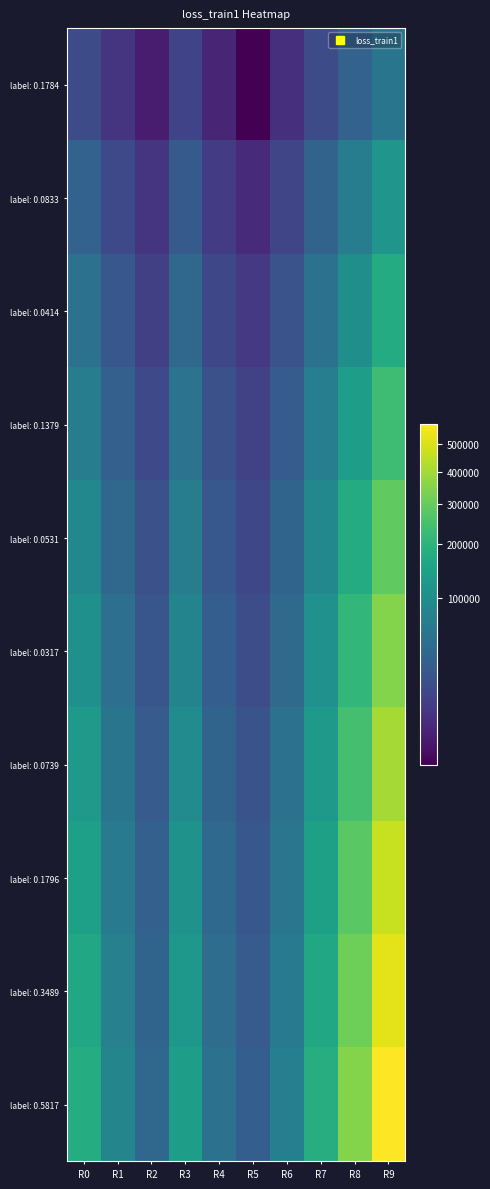

Reading left to right, list all the values displayed in this chart.

label: 0.1784: R0=17841.3	R1=8333.7	R2=4142.9	R3=13789.8	R4=5305.4	R5=3171.8	R6=7390.0	R7=17961.1	R8=34885.9	R9=58165.7
label: 0.0833: R0=35682.6	R1=16667.3	R2=8285.7	R3=27579.5	R4=10610.8	R5=6343.6	R6=14780.1	R7=35922.1	R8=69771.9	R9=116331.3
label: 0.0414: R0=53524.0	R1=25001.0	R2=12428.6	R3=41369.3	R4=15916.2	R5=9515.5	R6=22170.1	R7=53883.2	R8=104657.8	R9=174496.9
label: 0.1379: R0=71365.3	R1=33334.6	R2=16571.5	R3=55159.1	R4=21221.6	R5=12687.3	R6=29560.1	R7=71844.3	R8=139543.7	R9=232662.6
label: 0.0531: R0=89206.6	R1=41668.3	R2=20714.3	R3=68948.9	R4=26527.0	R5=15859.1	R6=36950.2	R7=89805.4	R8=174429.6	R9=290828.2
label: 0.0317: R0=107047.9	R1=50001.9	R2=24857.2	R3=82738.6	R4=31832.4	R5=19030.9	R6=44340.2	R7=107766.4	R8=209315.6	R9=348993.9
label: 0.0739: R0=124889.2	R1=58335.6	R2=29000.1	R3=96528.4	R4=37137.8	R5=22202.7	R6=51730.2	R7=125727.5	R8=244201.5	R9=407159.5
label: 0.1796: R0=142730.6	R1=66669.3	R2=33142.9	R3=110318.2	R4=42443.2	R5=25374.6	R6=59120.3	R7=143688.6	R8=279087.4	R9=465325.2
label: 0.3489: R0=160571.9	R1=75002.9	R2=37285.8	R3=124107.9	R4=47748.7	R5=28546.4	R6=66510.3	R7=161649.6	R8=313973.4	R9=523490.9
label: 0.5817: R0=178413.2	R1=83336.6	R2=41428.7	R3=137897.7	R4=53054.1	R5=31718.2	R6=73900.4	R7=179610.7	R8=348859.3	R9=581656.5